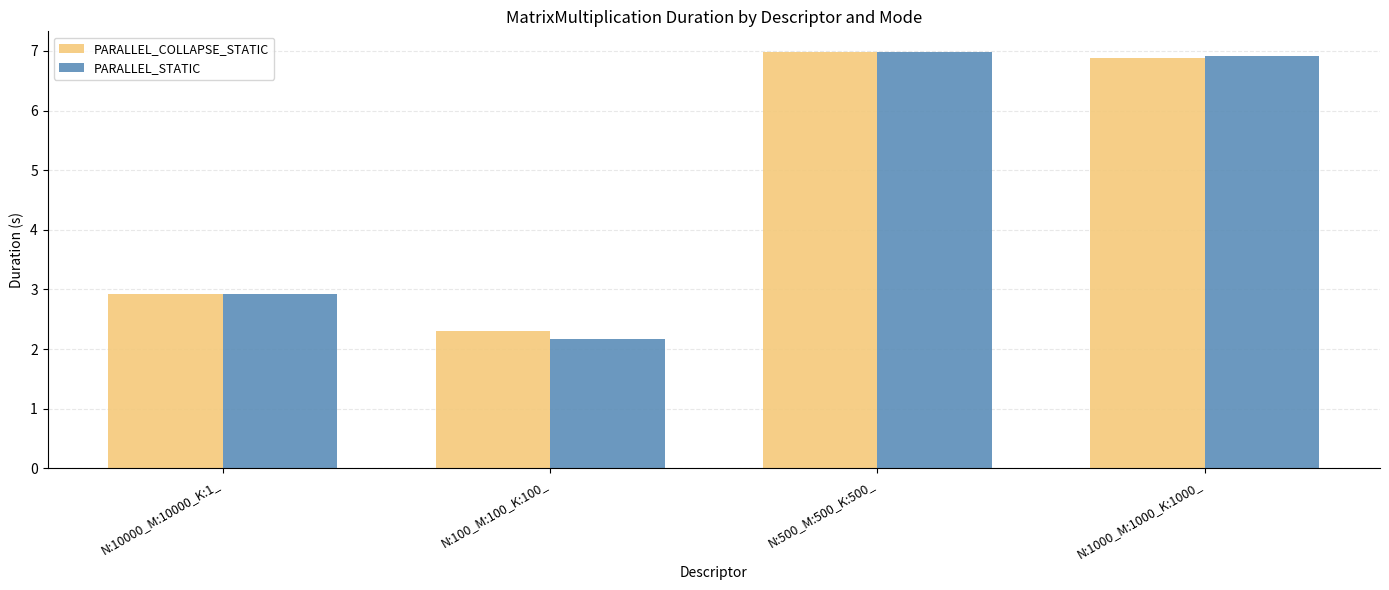

What is the minimum value for PARALLEL_STATIC?

2.2